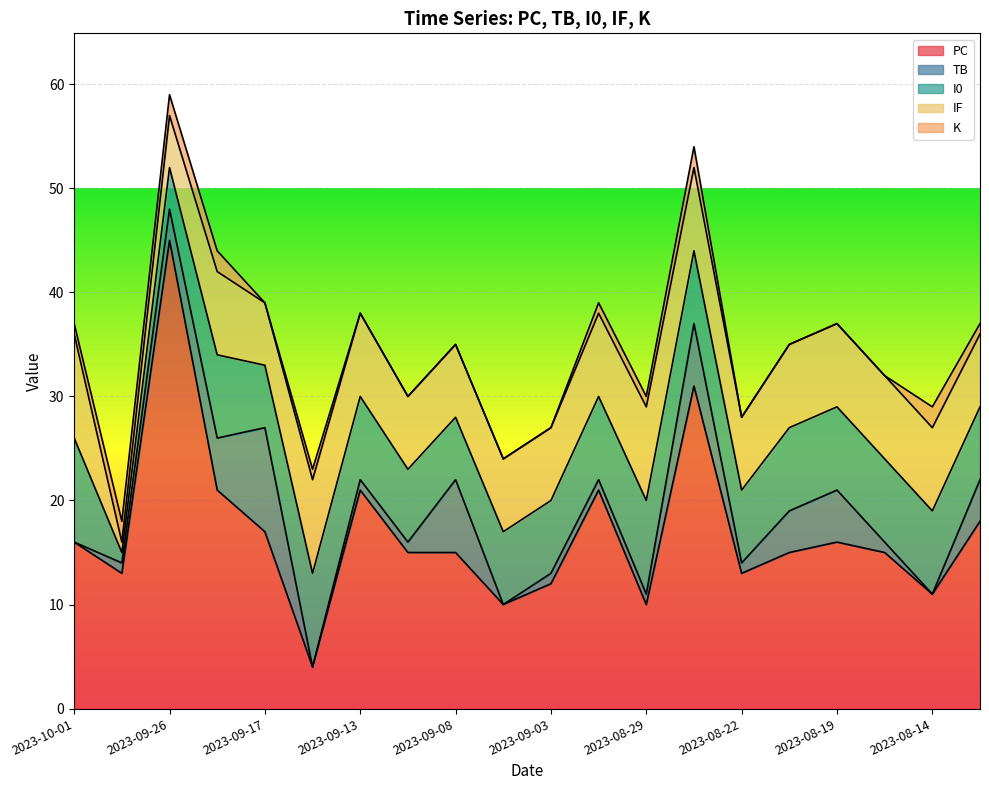

Where does the TB series first go above 1?

2023-09-26